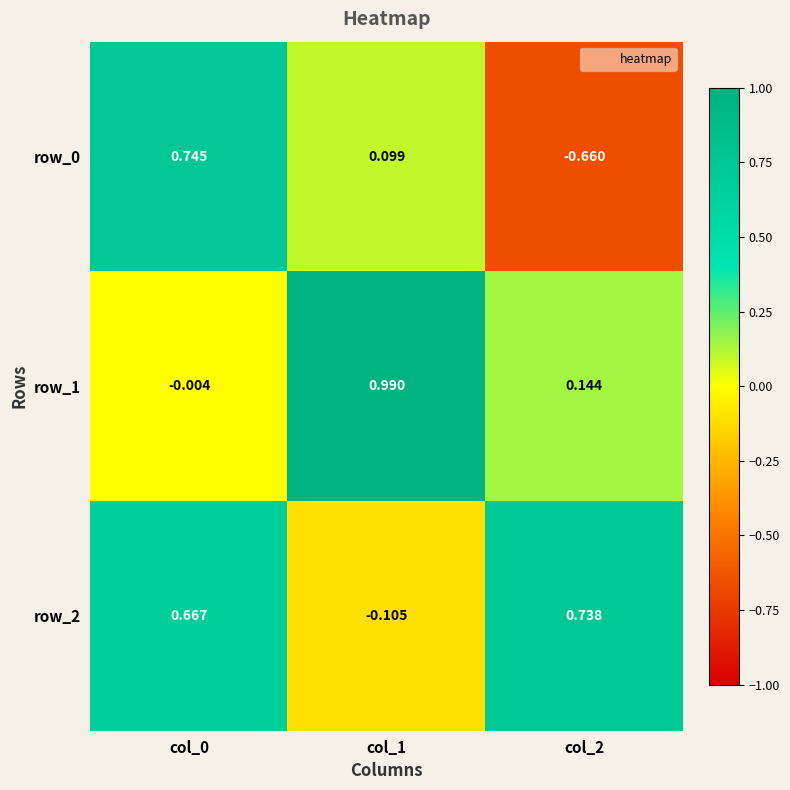

Is the value of row_0 at col_1 greater than the value of row_1 at col_0?

Yes